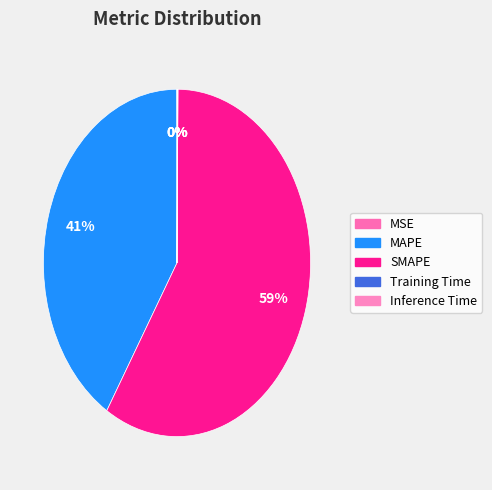

Which category has the smallest portion of the pie?

MSE